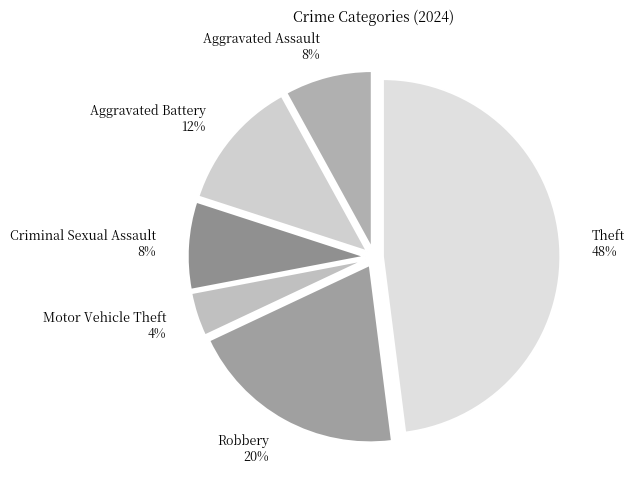

Which has a higher value, Robbery or Motor Vehicle Theft?

Robbery